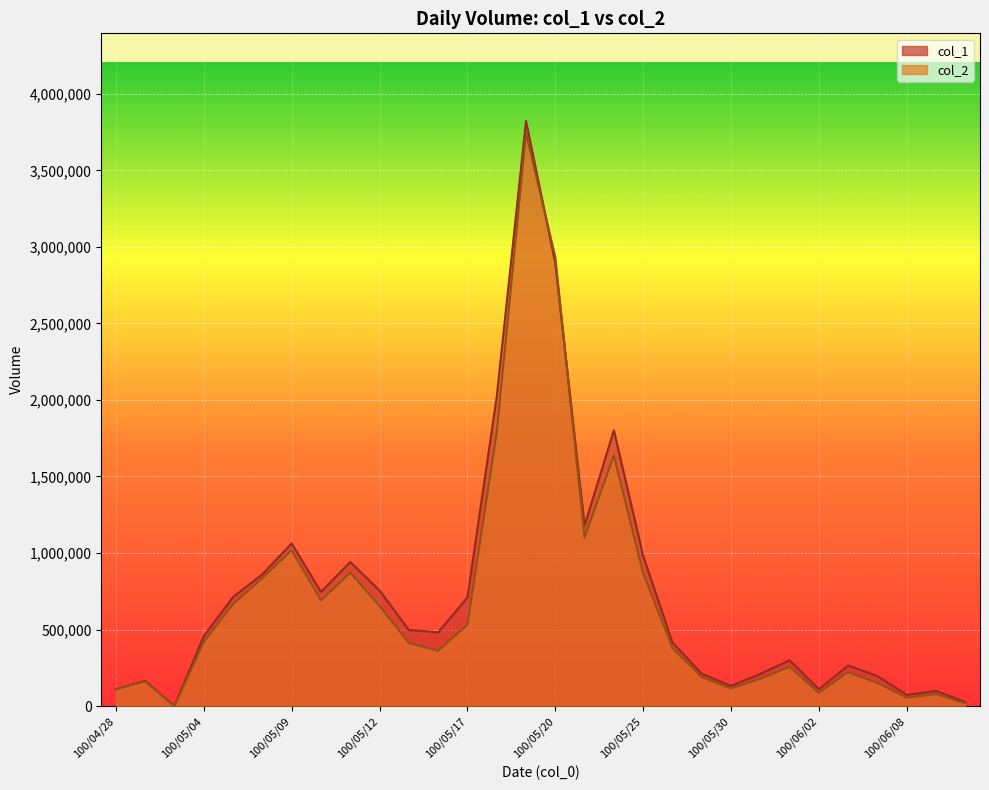

What is the label of the 15th point from the right?

100/05/20